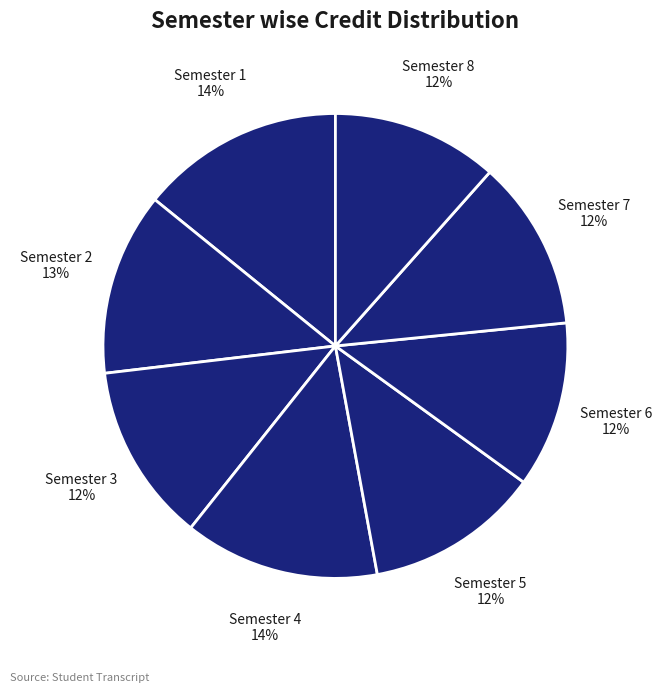

Is it true that Semester 5 is 12% of the pie?

True